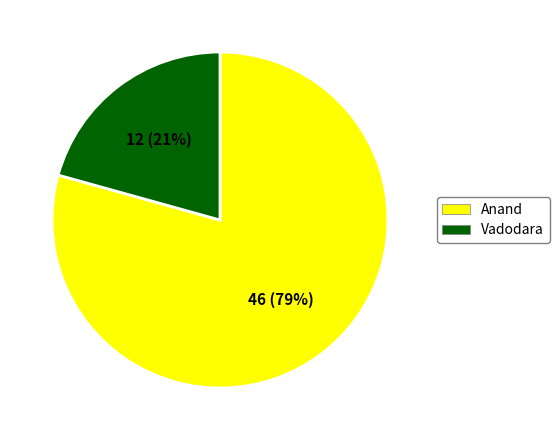

To the nearest percent, what is the combined percentage of Anand and Vadodara?

100%